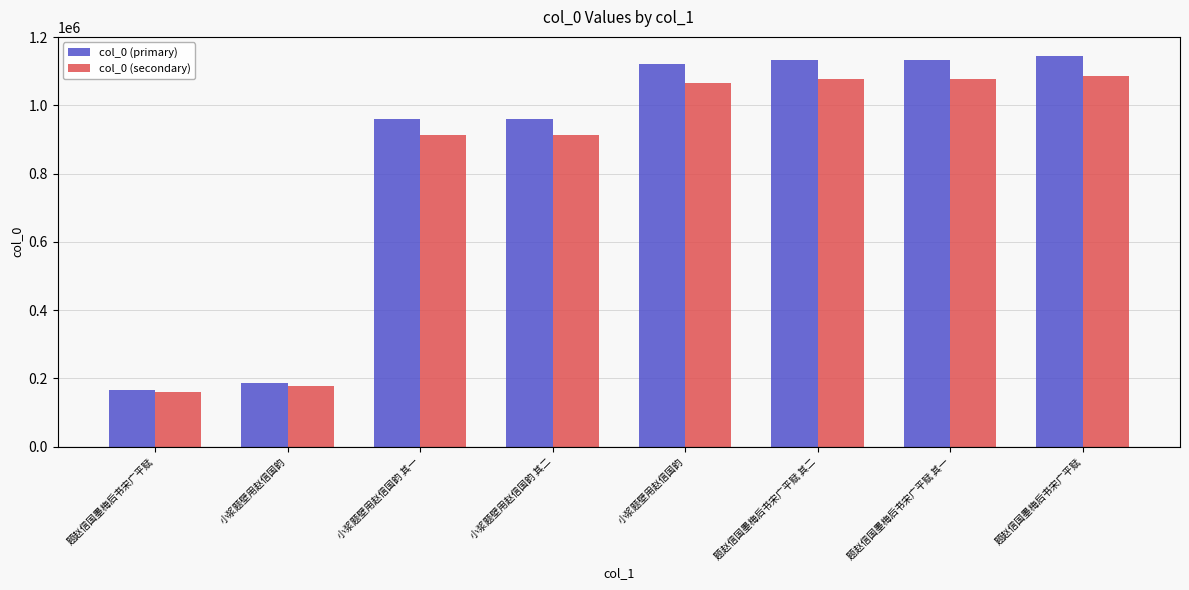

At how many categories does at least one series exceed 794267?

6